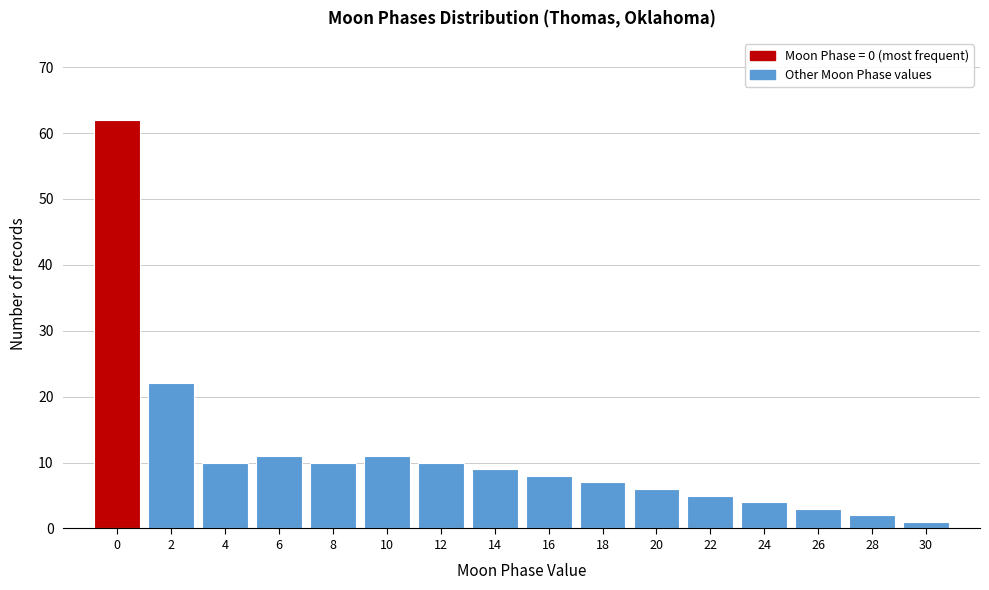

Reading left to right, extract all data points from this chart.

0=62	2=22	4=10	6=11	8=10	10=11	12=10	14=9	16=8	18=7	20=6	22=5	24=4	26=3	28=2	30=1